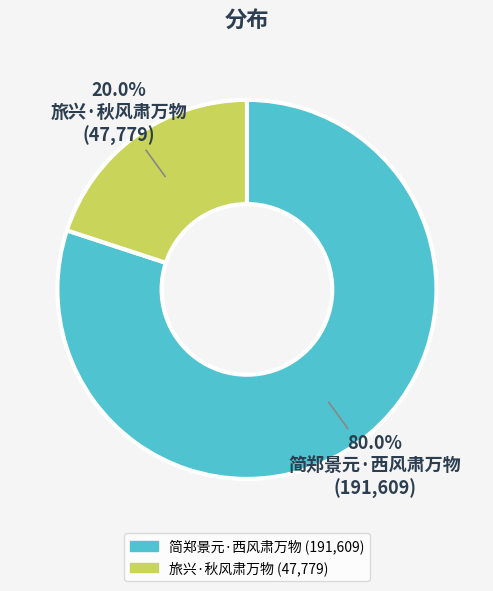

Which slice is the largest?

简郑景元·西风肃万物